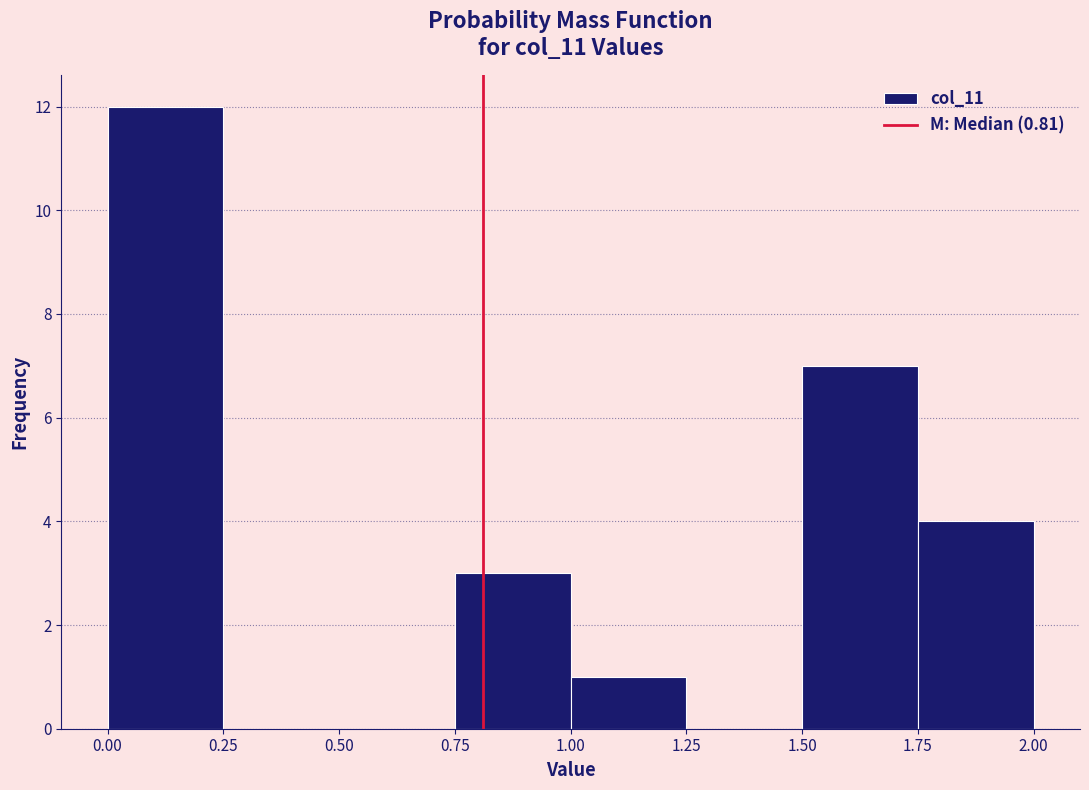

How tall is the bar that spans 1.75 to 2.00 on the x-axis? The values are not printed on the chart, so give them approximately, as read against the axis.

4